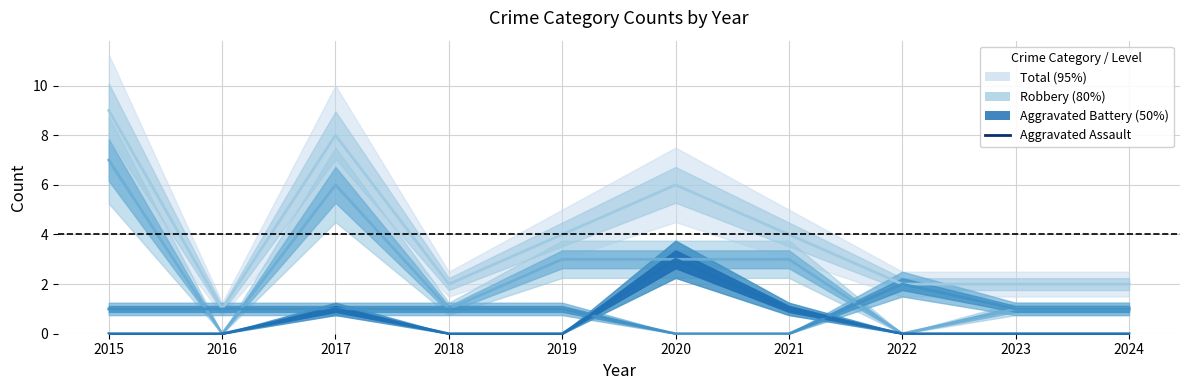

What is the total value across all series at 2020?

12